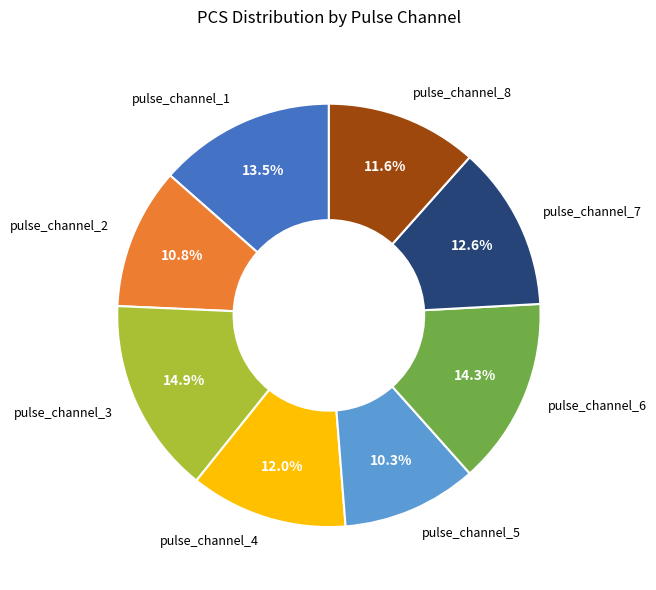

How many segments does this pie chart have?

8